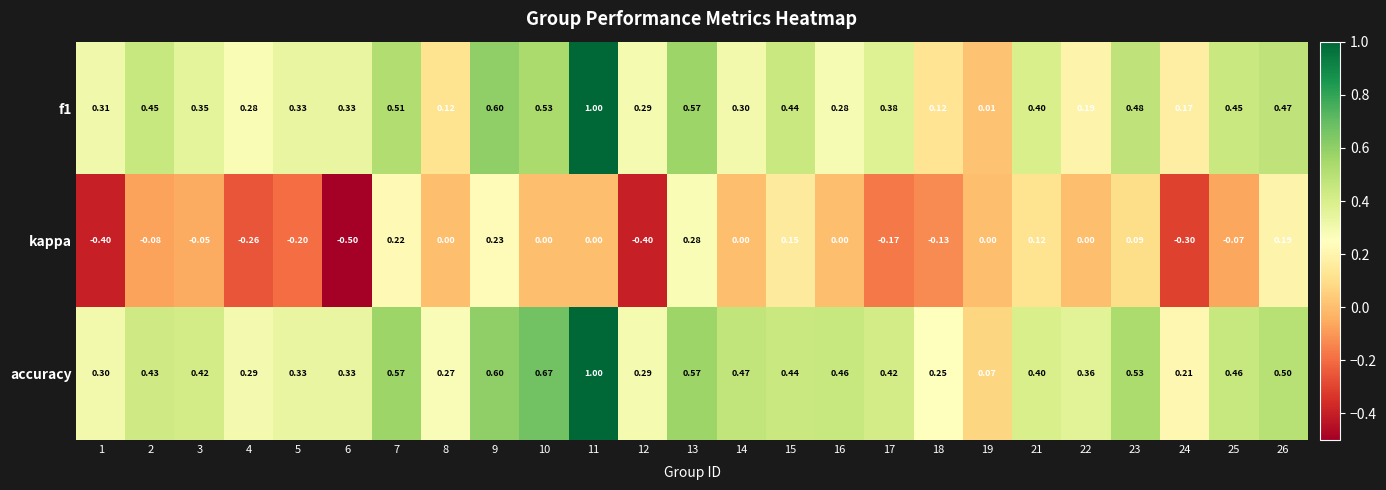

Which series has the largest total across all categories?

accuracy